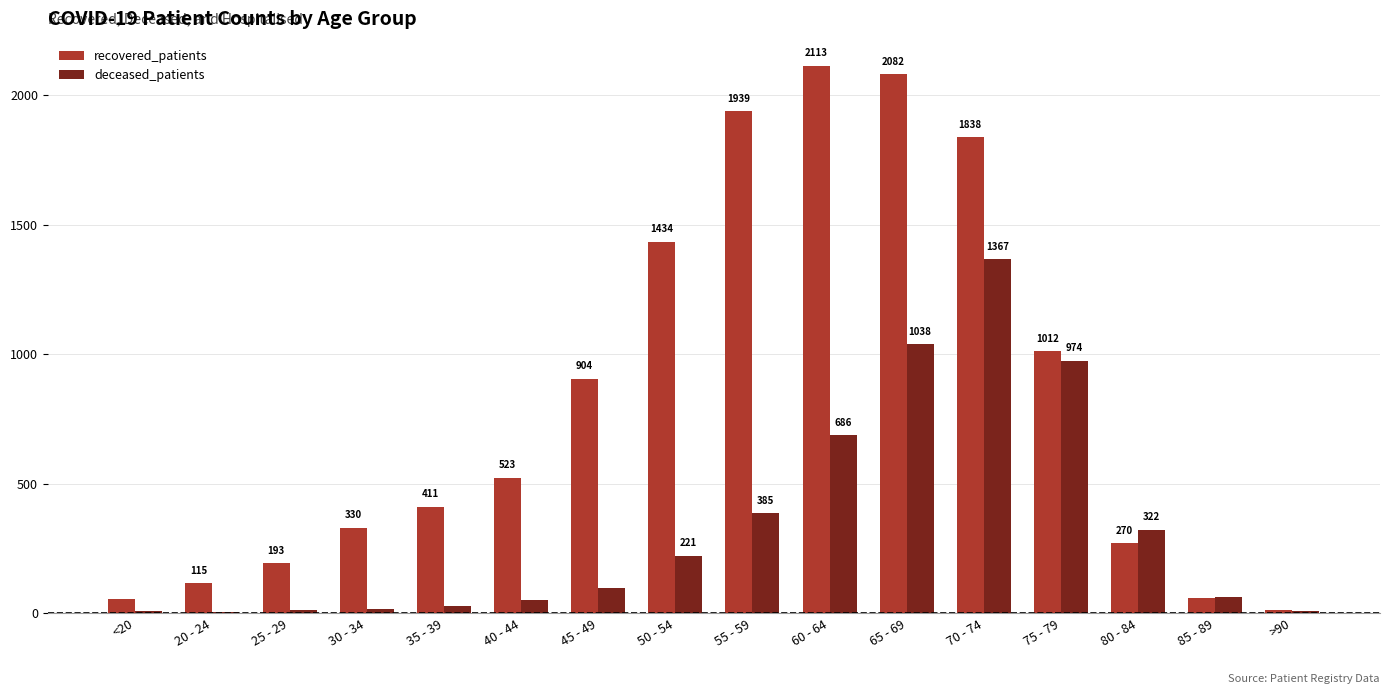

The recovered_patients series shows 24 at 20 - 24. True or false?

False